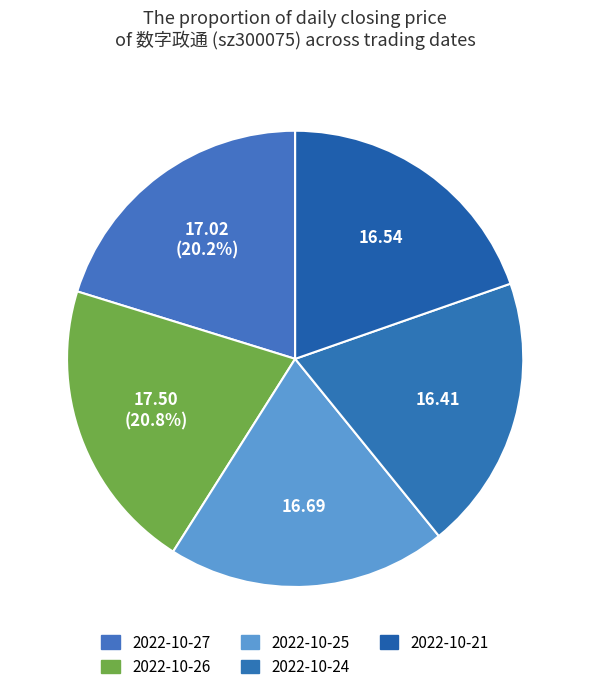

To the nearest percent, what is the difference between the largest and smallest slice percentages?

1%